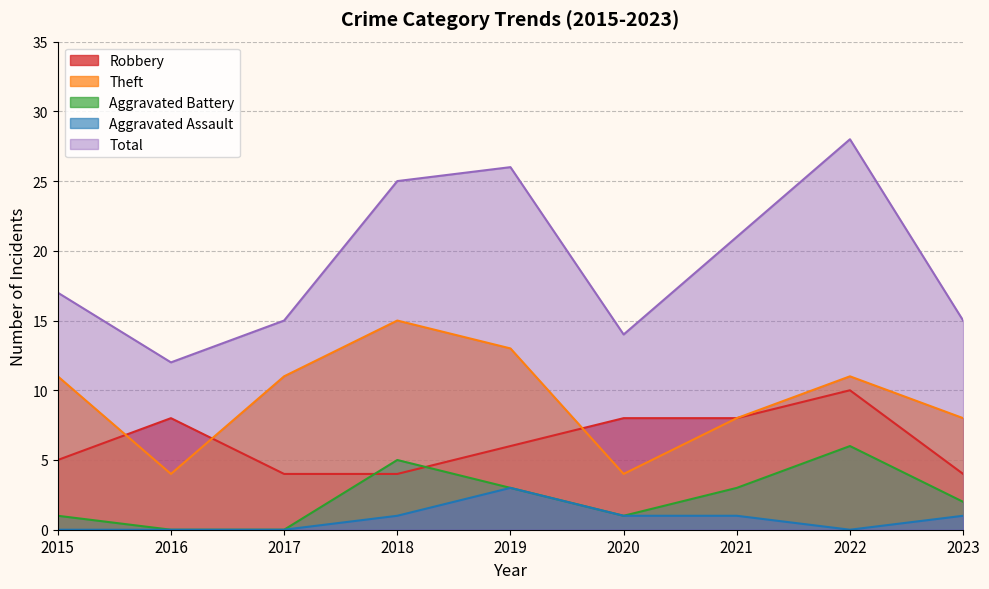

The Robbery series shows 4 at 2018. True or false?

True